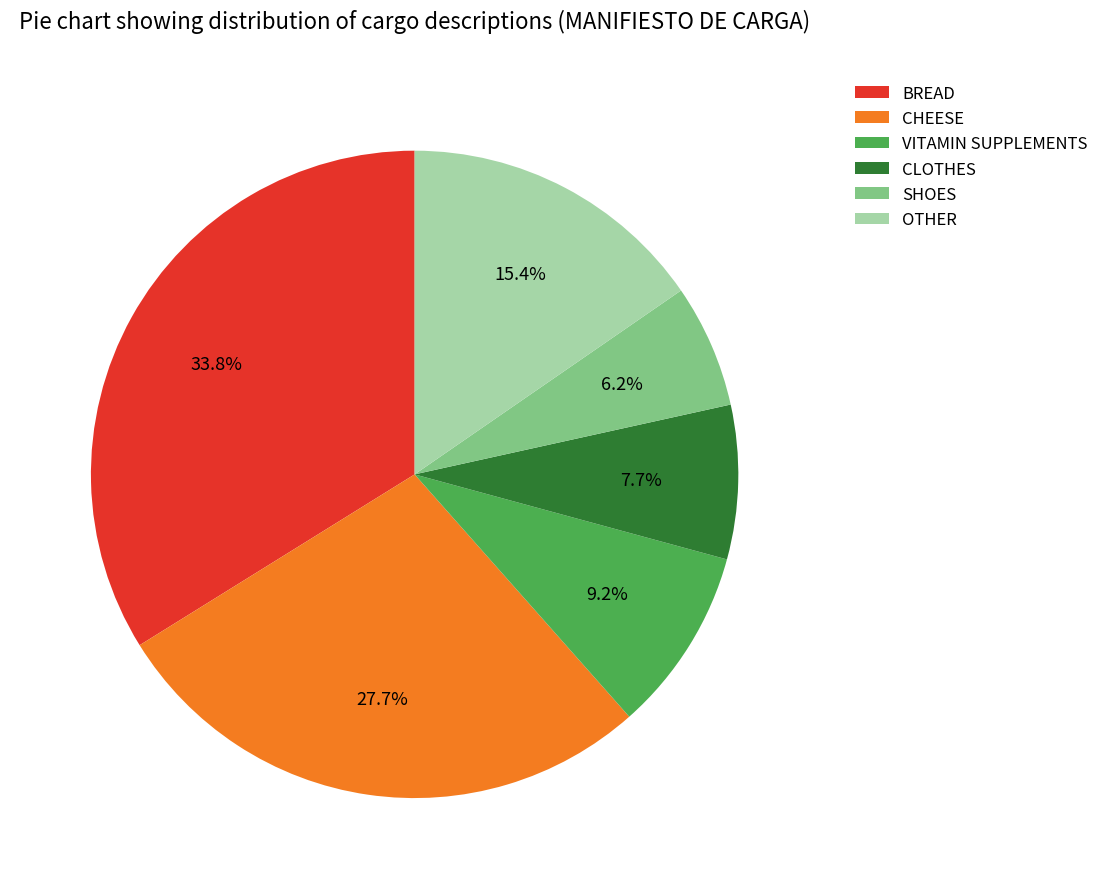

To the nearest percent, what percentage of the pie is SHOES?

6%